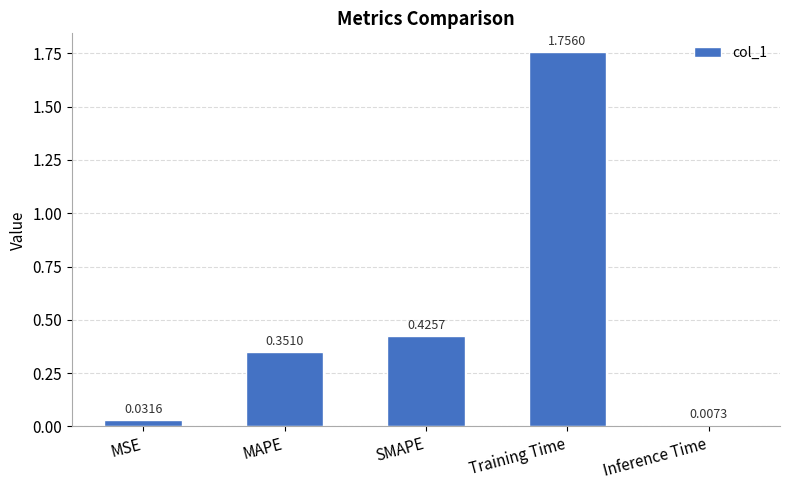

Where is the data nearest to the value 0?

Inference Time